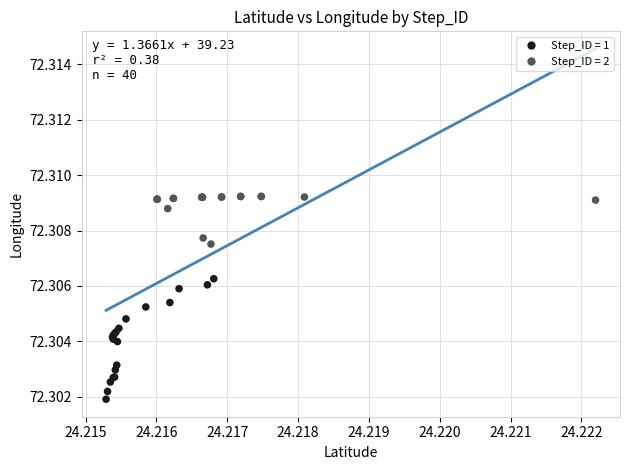

Which series has the largest Y range (max minus min)?

Step_ID = 1